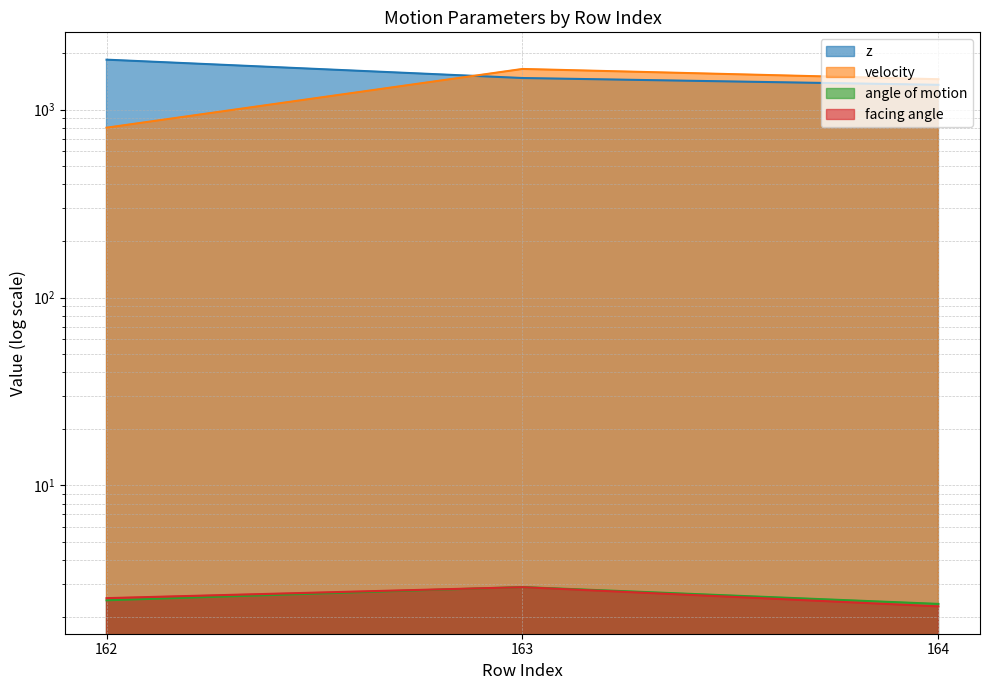

Reading left to right, list all the values displayed in this chart.

z: 162=1847.4	163=1475.2	164=1356.9
velocity: 162=802.3	163=1648.4	164=1453.2
angle of motion: 162=2.4	163=2.9	164=2.3
facing angle: 162=2.5	163=2.9	164=2.3